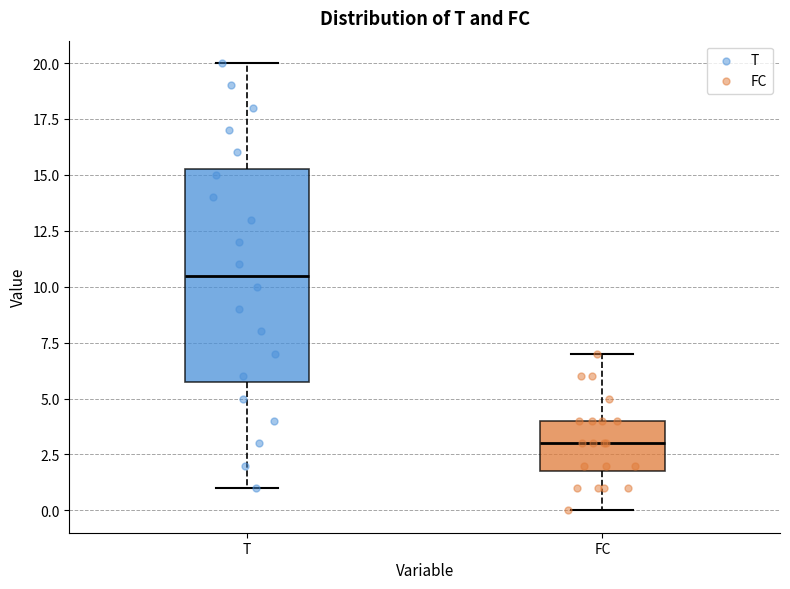

Reading left to right, transcribe this box plot: for each box, give where its median line is, the range the box spans, and where its two whiskers end, as read against the y-axis. The values are not printed on the chart, so give them approximately, as read against the axis.

T: median 10.5, box 6.0 to 15.5, whiskers 1.0 to 20.0
FC: median 3.0, box 2.0 to 4.0, whiskers 0.0 to 7.0